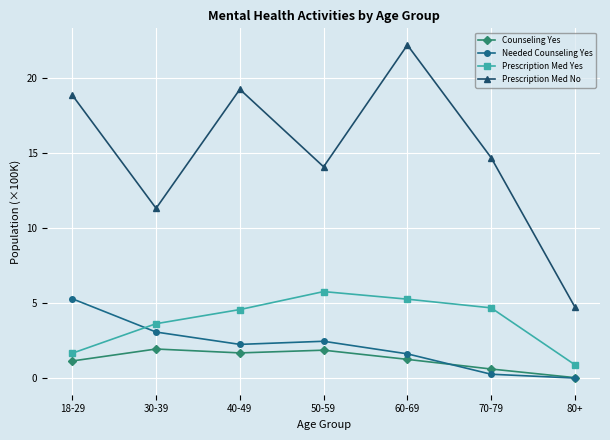

What is the approximate value of Prescription Med No at 40-49?

19.2